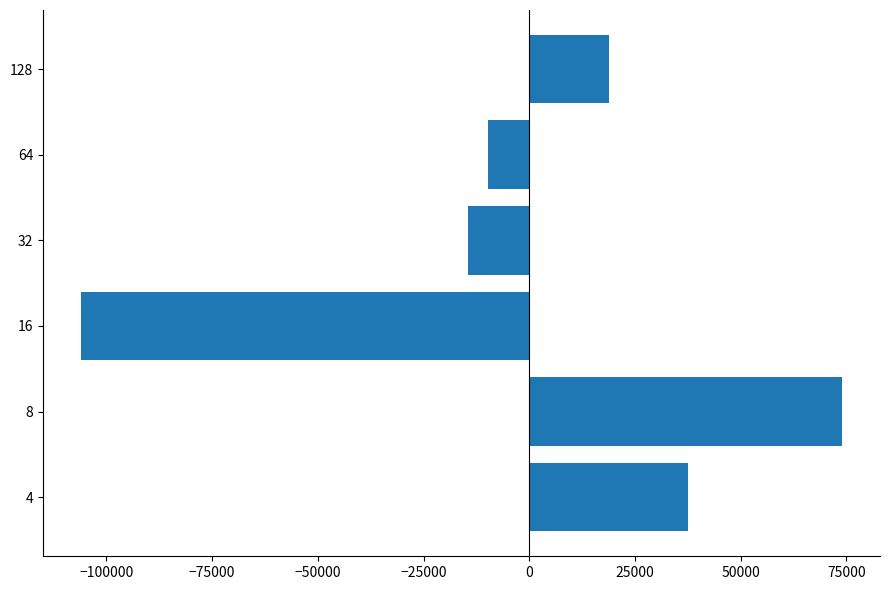

What is the minimum value shown in the chart?

-105980.7